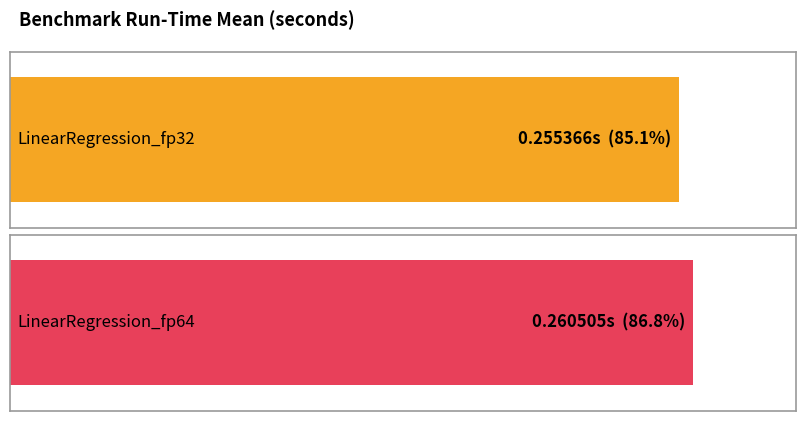

What is the sum of all values?

0.5